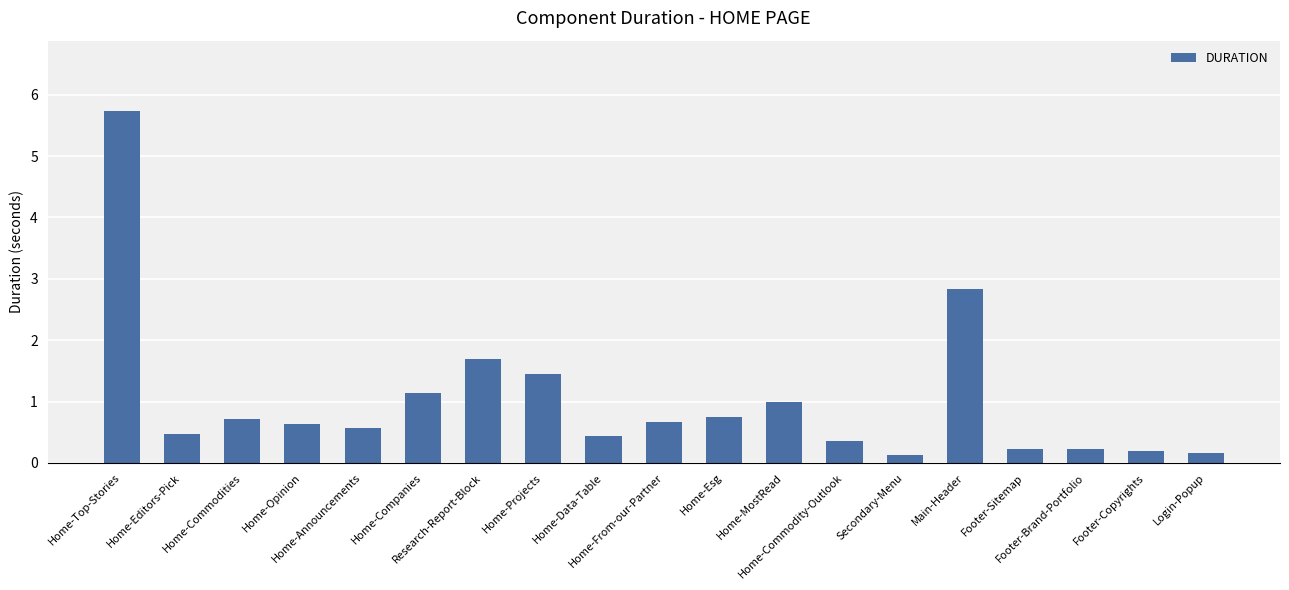

What is the label of the 2nd bar from the right?

Footer-Copyrights